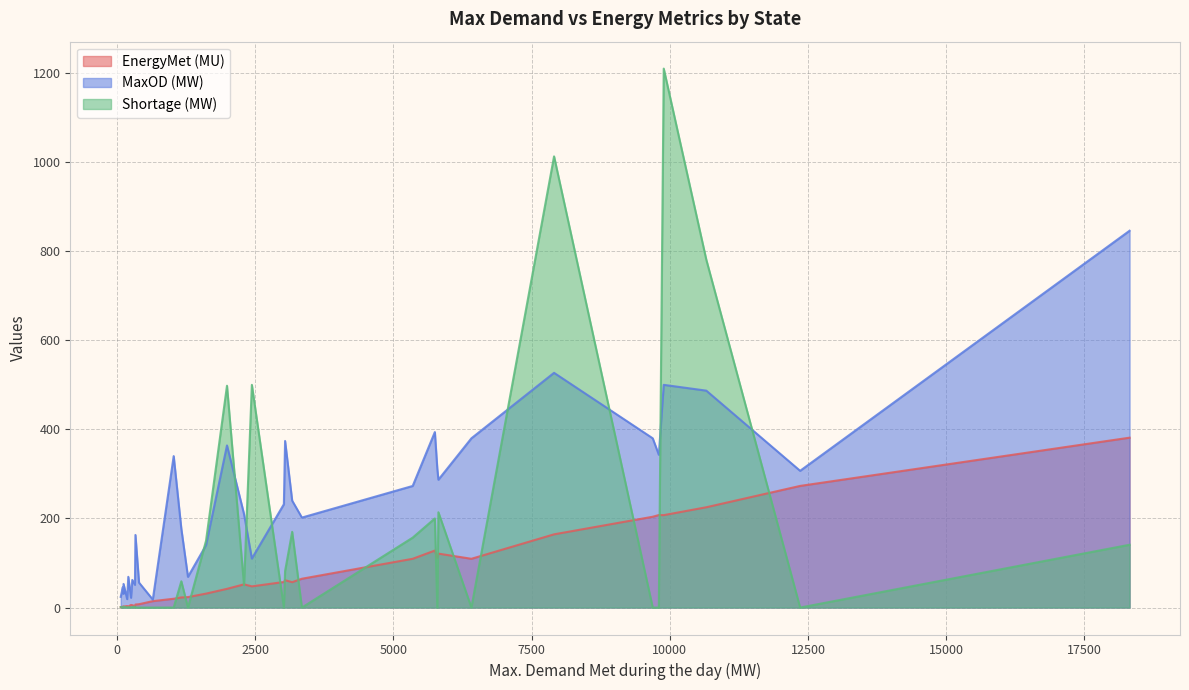

Which series ends up on top after the final intersection of MaxOD (MW) and Shortage (MW)?

MaxOD (MW)